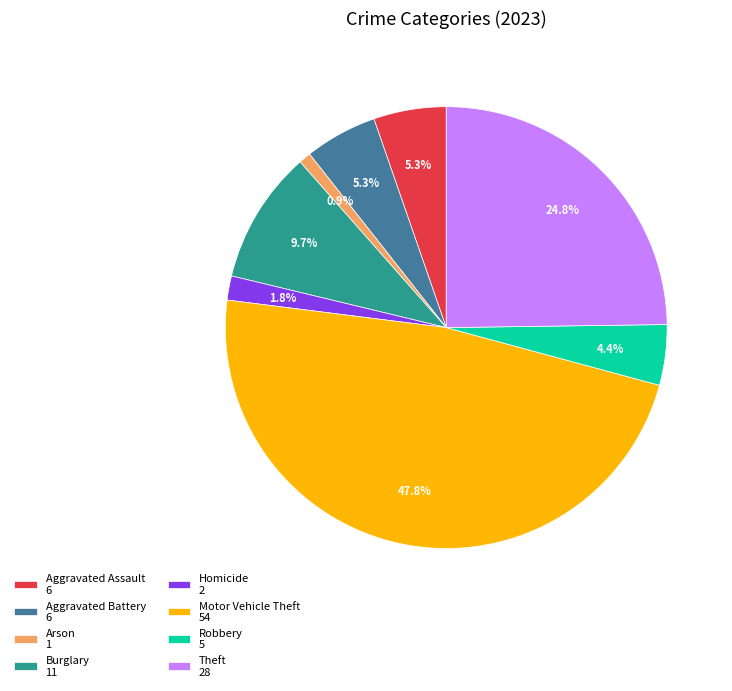

Between Robbery 5 and Burglary 11, which is larger?

Burglary 11